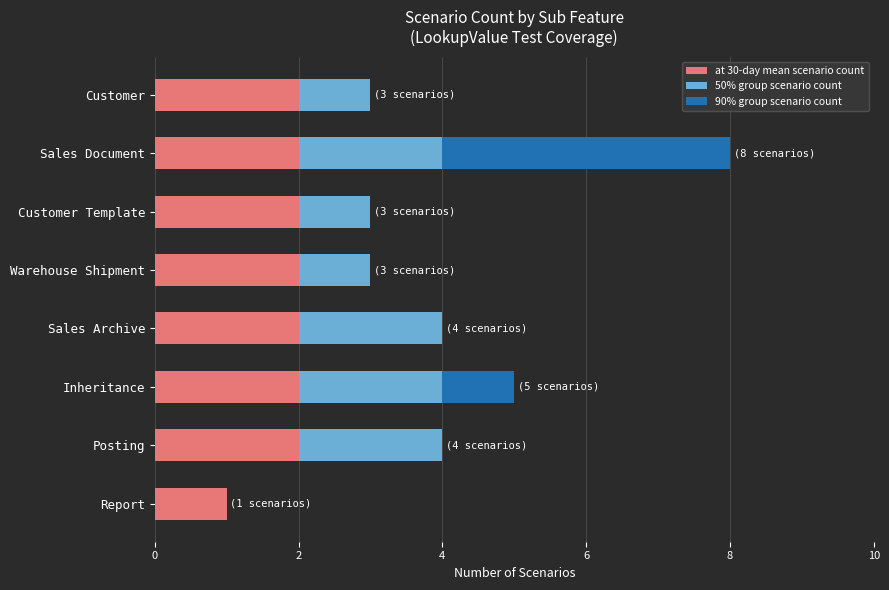

What is the total value across all series at Customer Template?

3